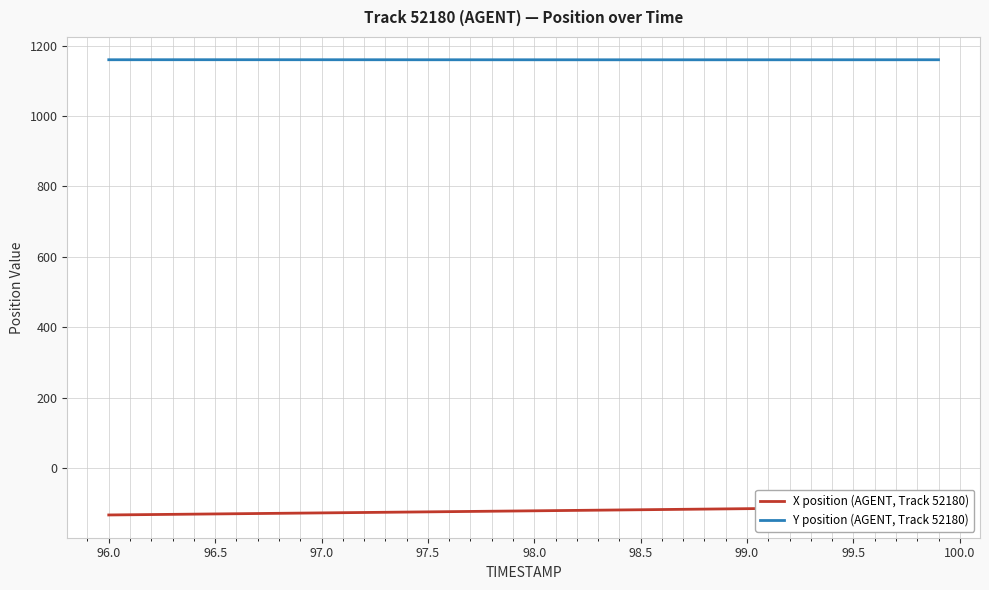

What is the approximate value of X position (AGENT, Track 52180) at 96.5?

-132.8